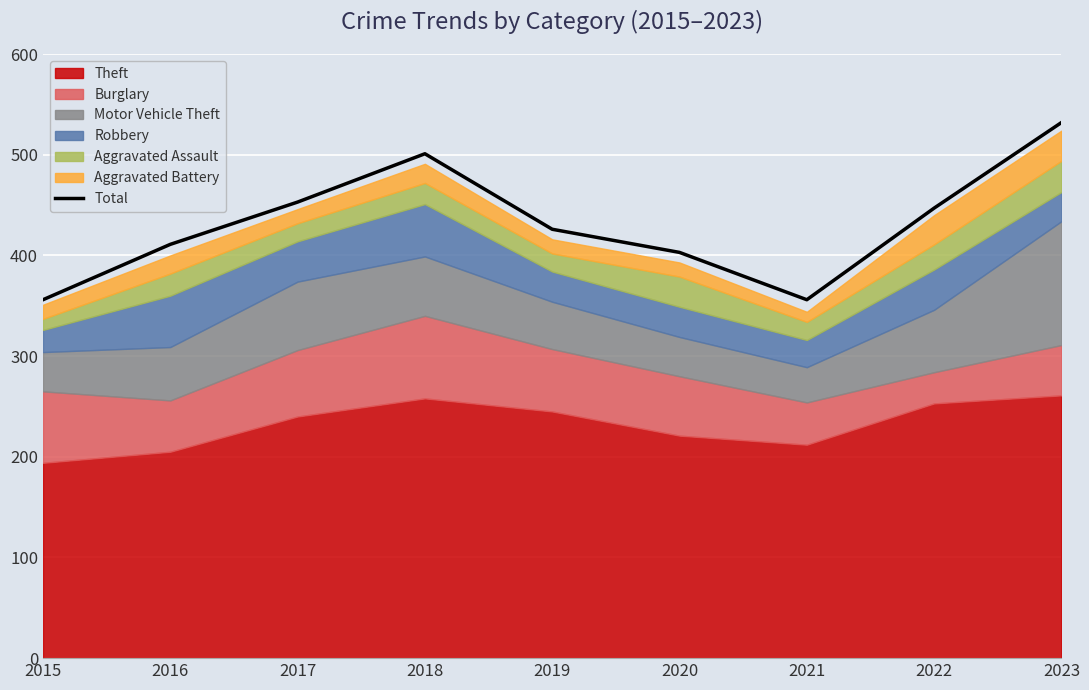

Where is the data nearest to the value 444?

2022